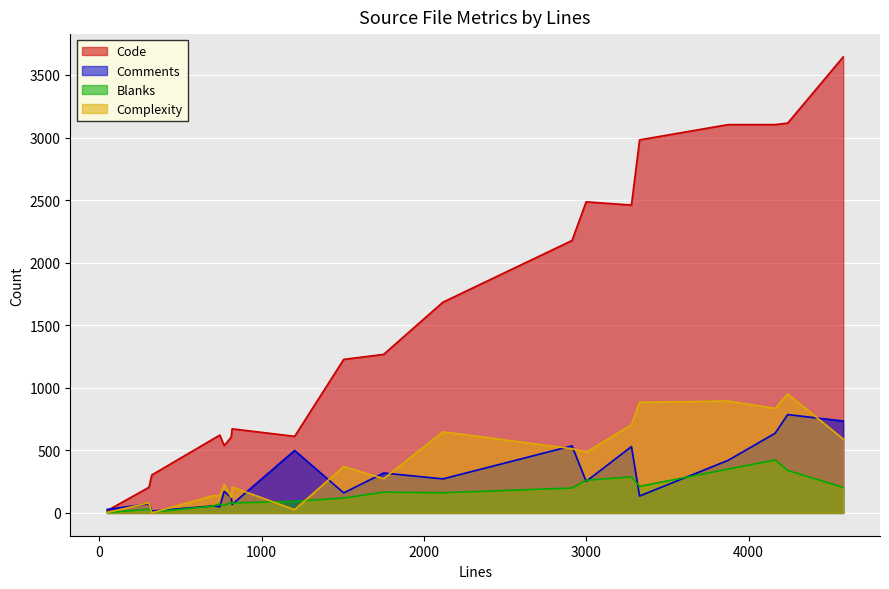

Which series has the largest total across all categories?

Code